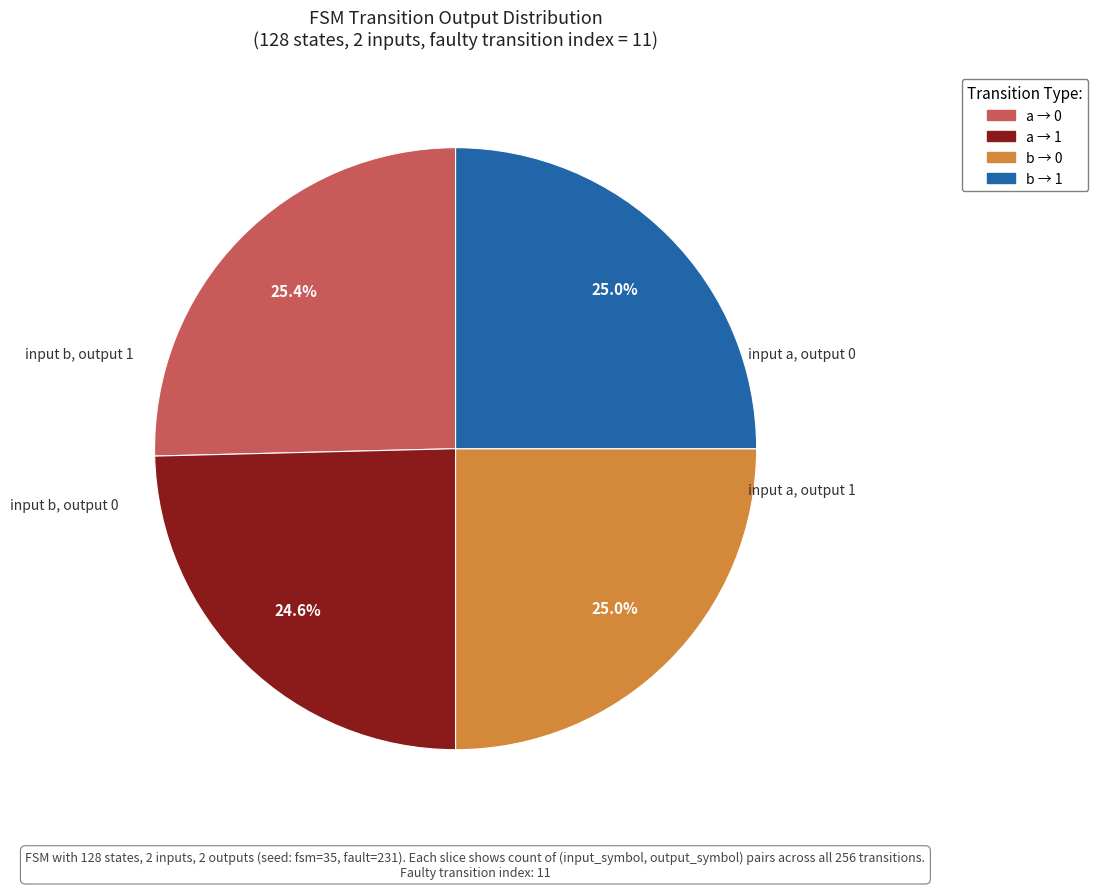

How many segments does this pie chart have?

4